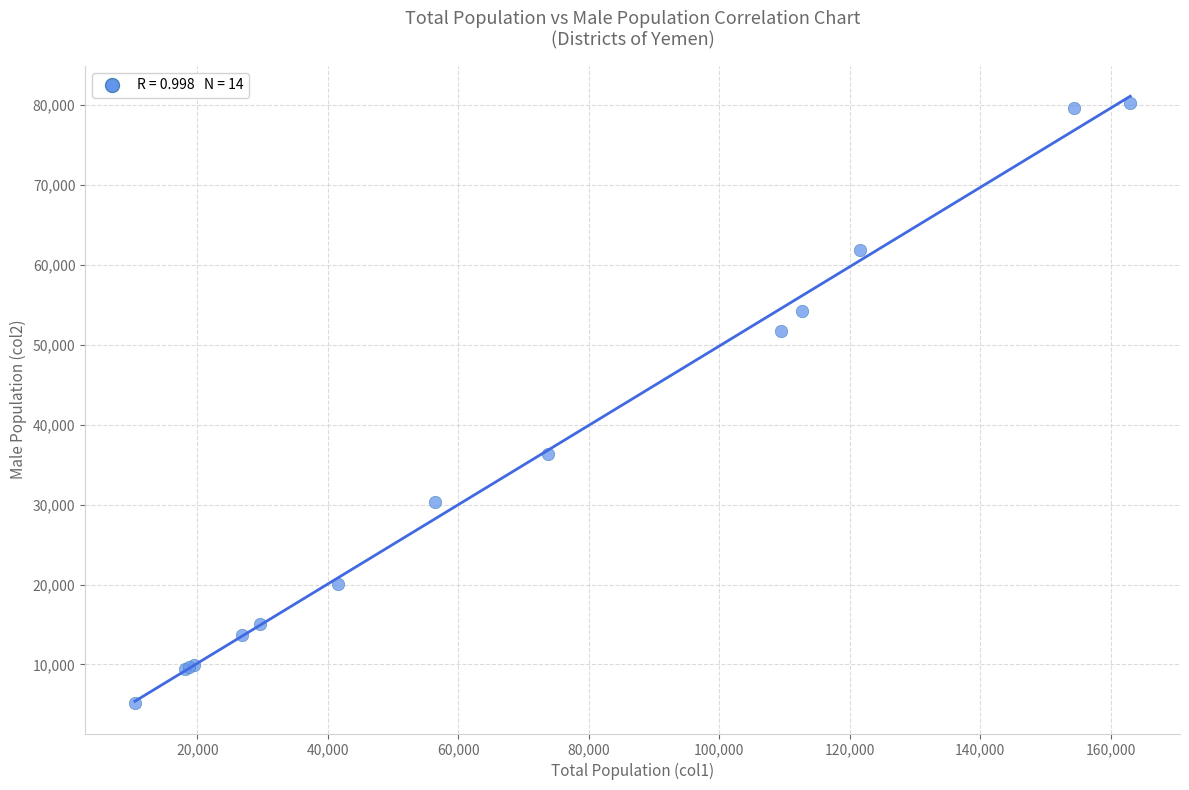

What Y value in the scatter plot is closest to 42705?

36321